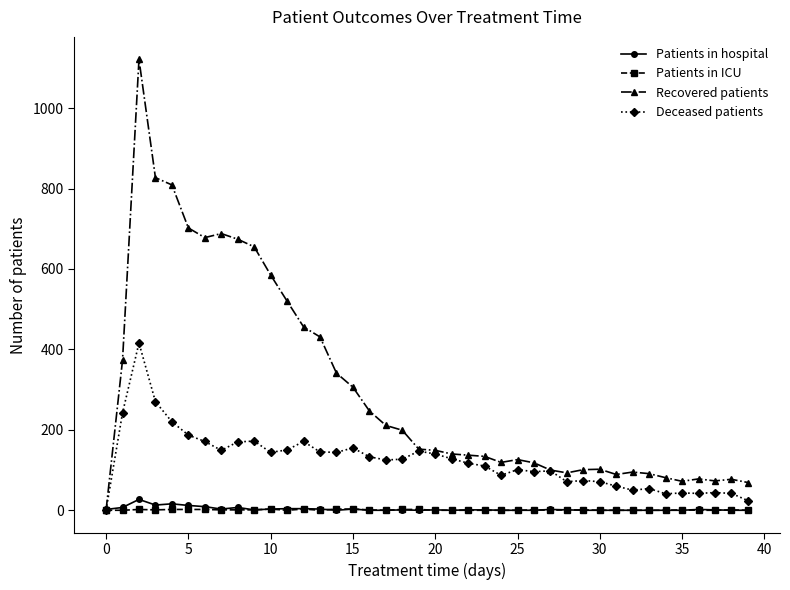

What is the maximum value for Deceased patients?

416